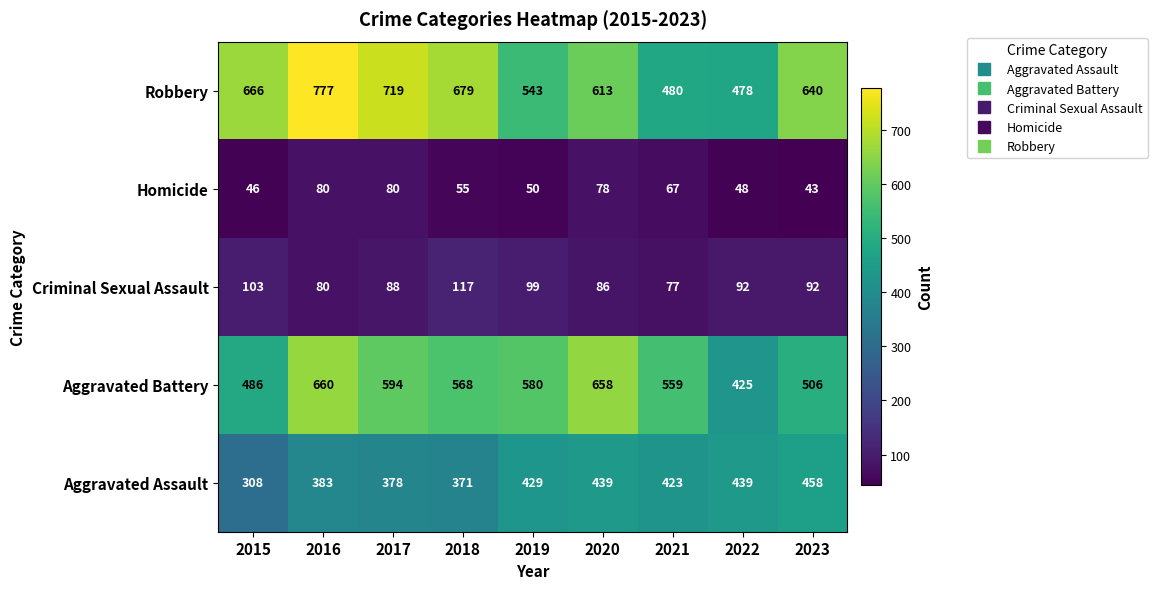

At which category does the chart reach its minimum across all series?

2023